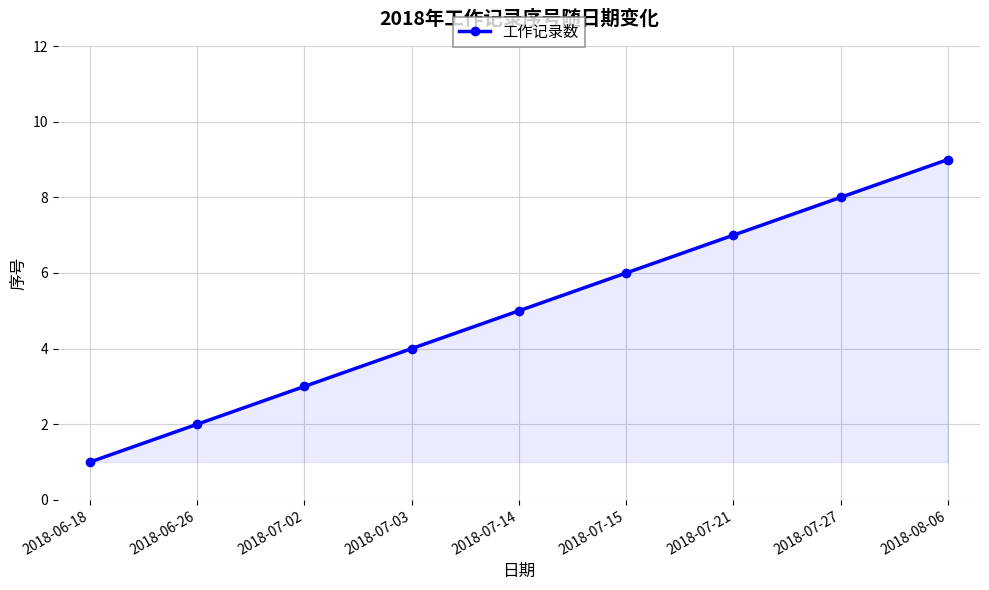

What value does the data have at 2018-07-15?

6